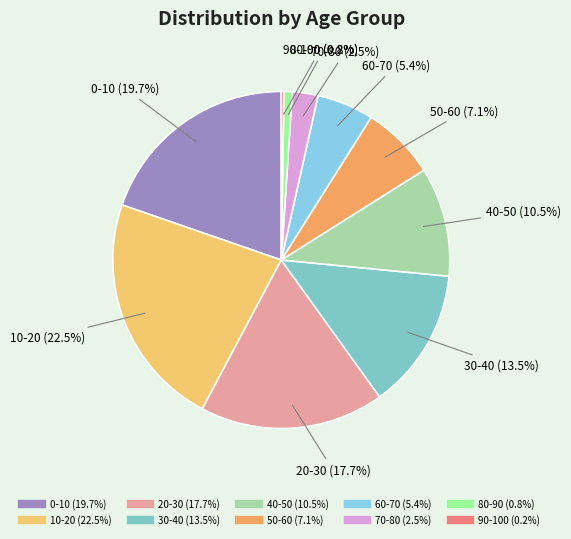

What portion of the pie excludes 20-30?

82.3%